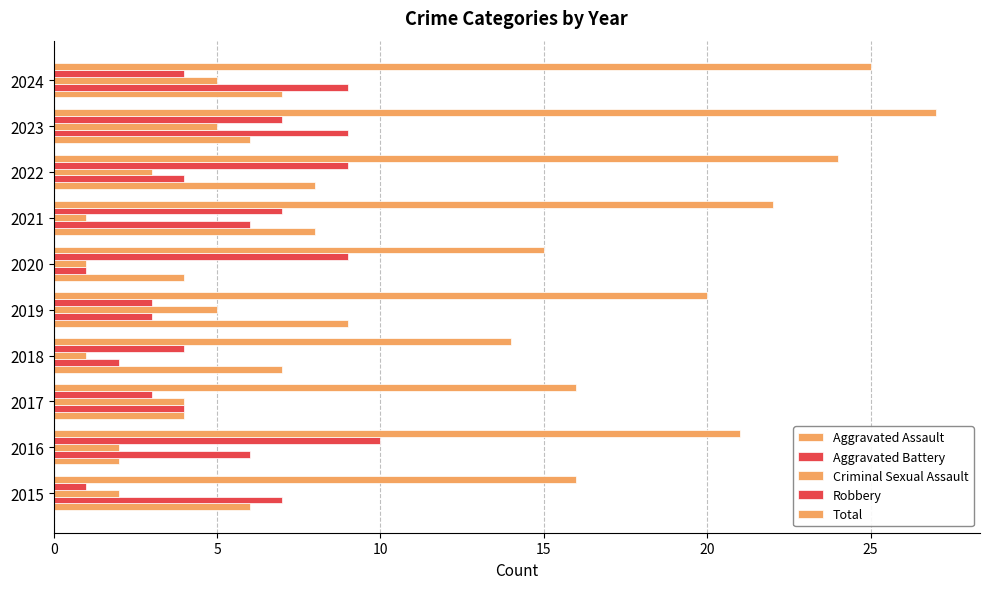

How many Aggravated Battery values are between 3 and 7?

6